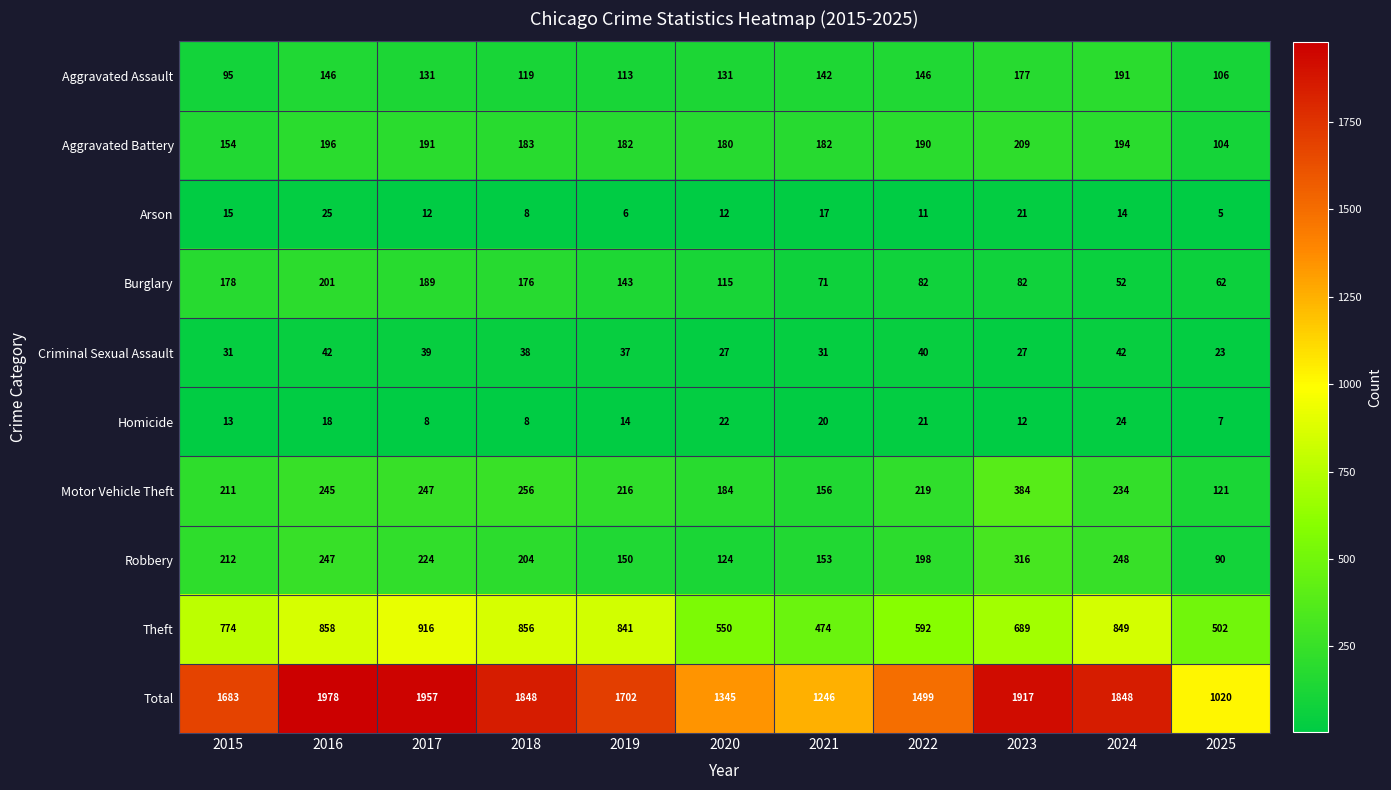

How many data points does each series have?

11